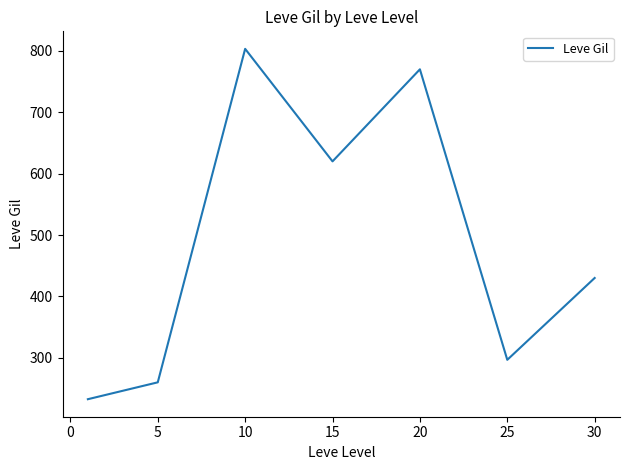

What is the minimum value shown in the chart?

232.5